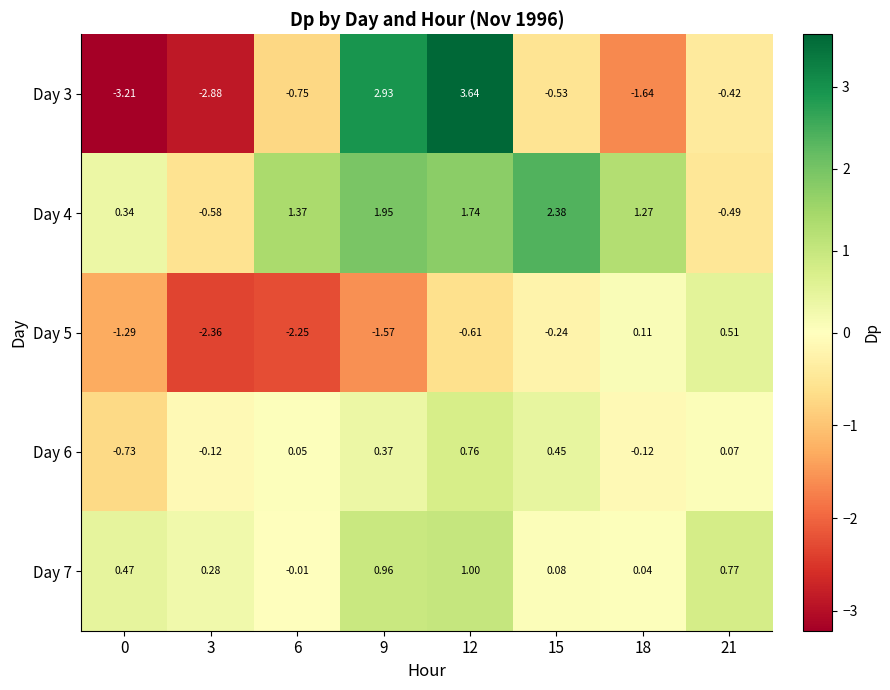

Rank the series by their maximum value, from lowest to highest.

Day 5, Day 6, Day 7, Day 4, Day 3